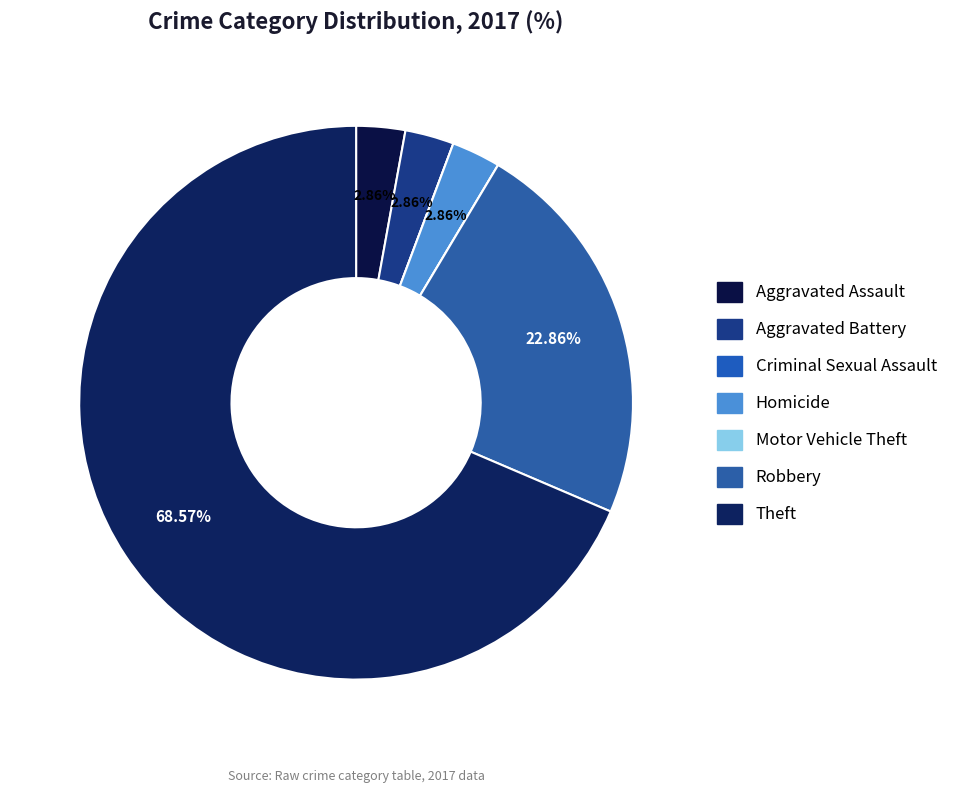

To the nearest percent, what is the difference between the Theft and Homicide slice percentages?

66%